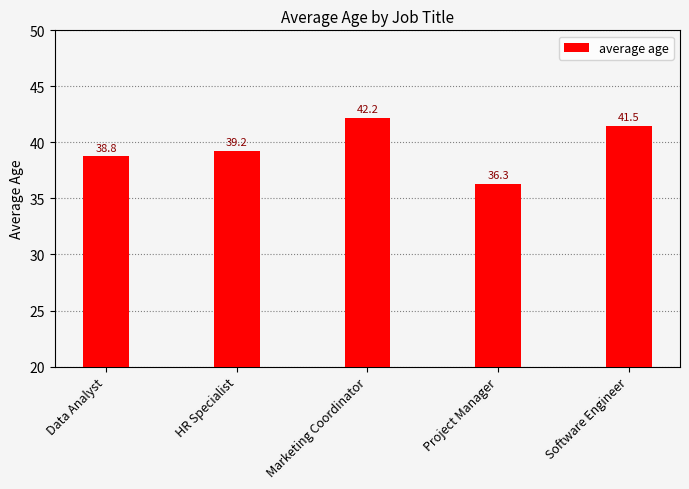

How many distinct data groups are displayed?

1